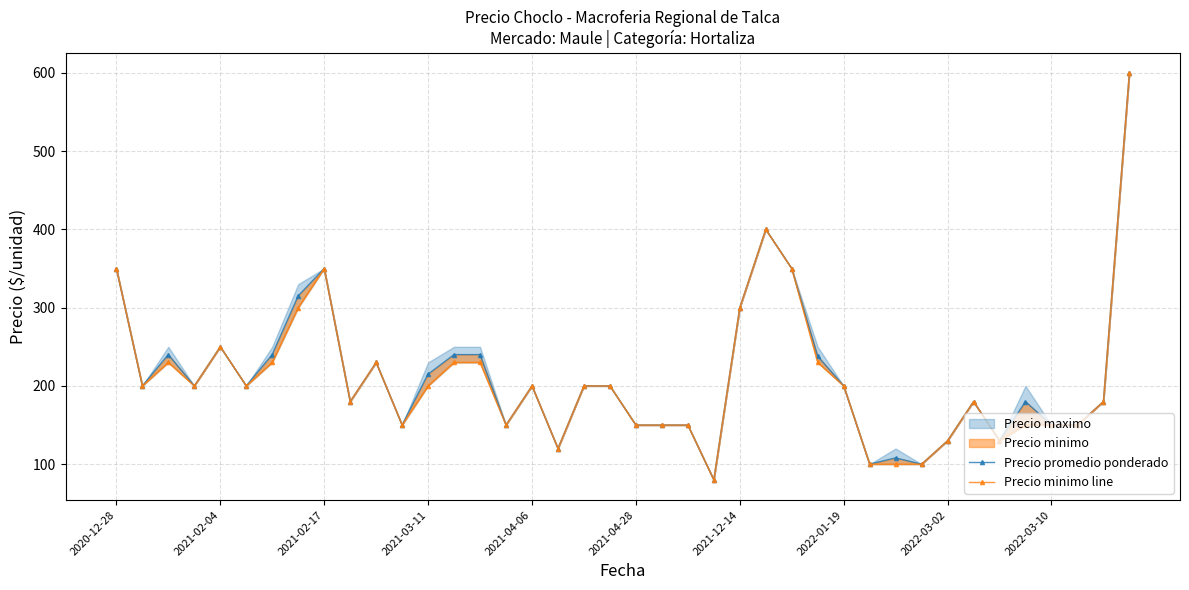

Which series has the largest range (max minus min)?

Precio promedio ponderado